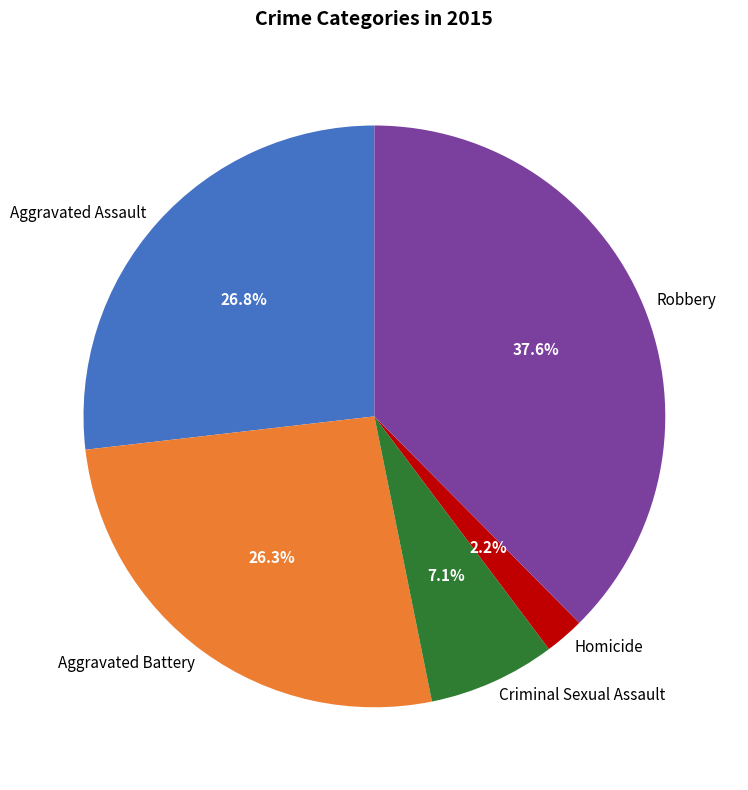

Is the sum of Robbery and Homicide greater than half?

No